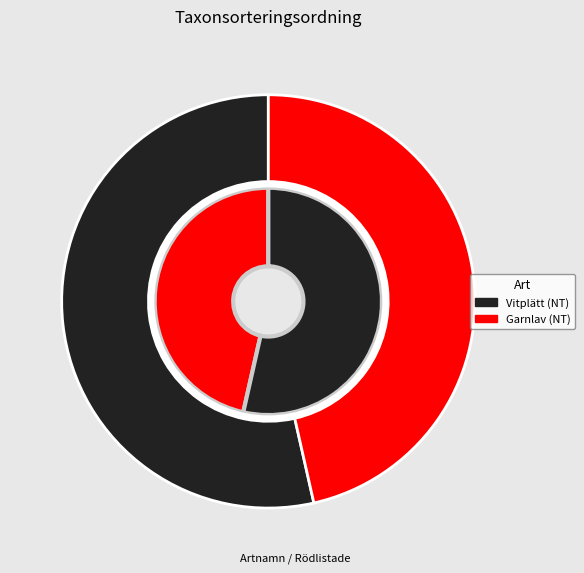

To the nearest percent, what portion does Garnlav (NT) represent?

46%